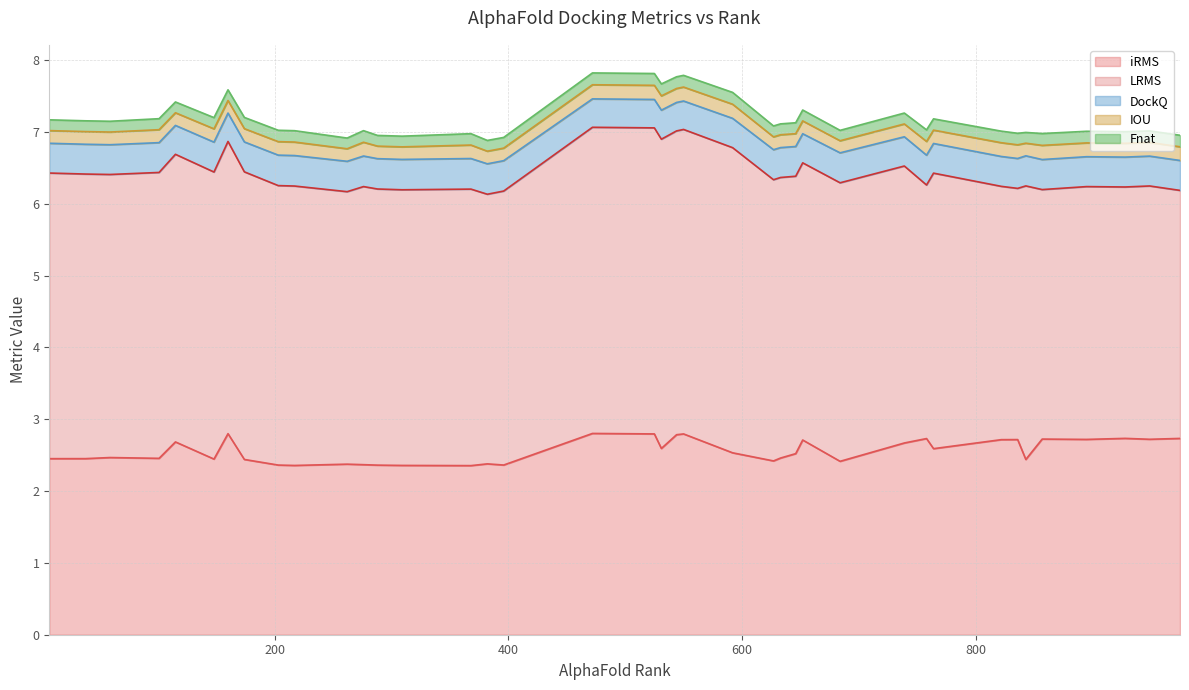

True or false: IOU and LRMS cross at least once.

False